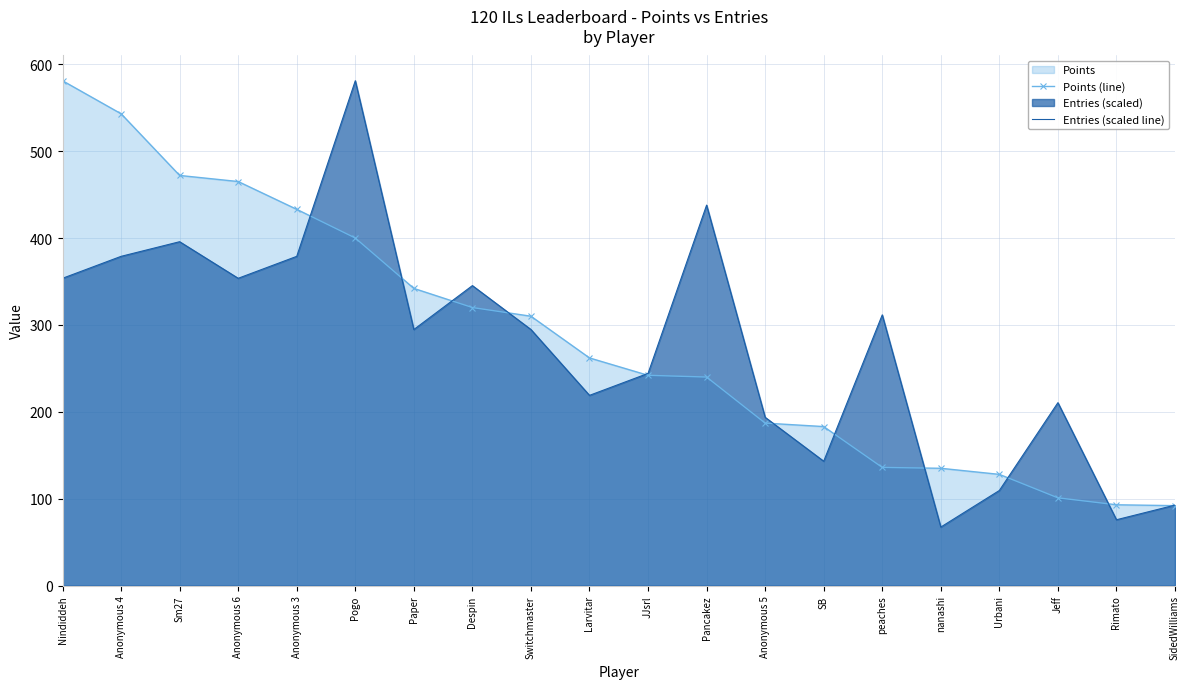

True or false: Entries (scaled line) has a value of 75.8 at Rimato.

True